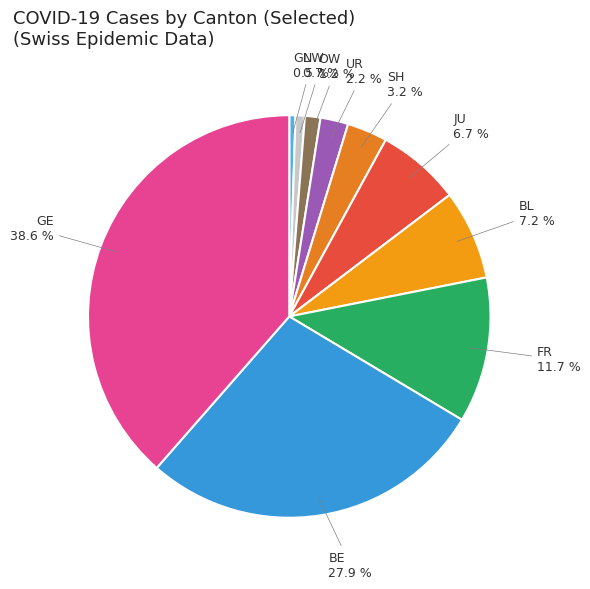

To the nearest percent, what is the combined percentage of UR and OW?

3%